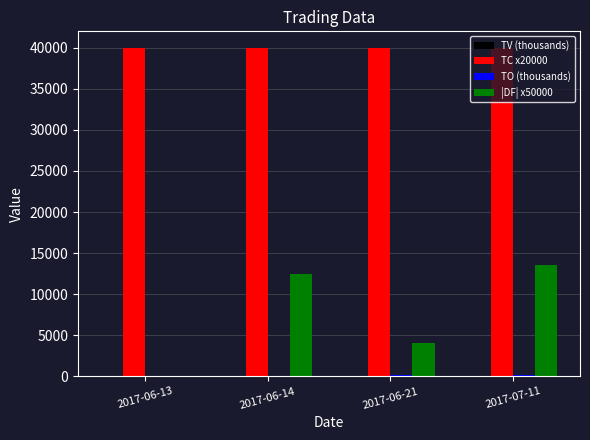

Which series has the largest total across all categories?

TC x20000